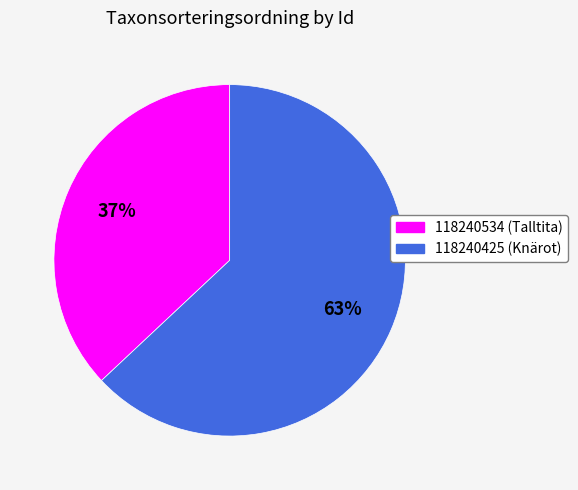

To the nearest percent, what percentage of the pie is 118240425?

63%